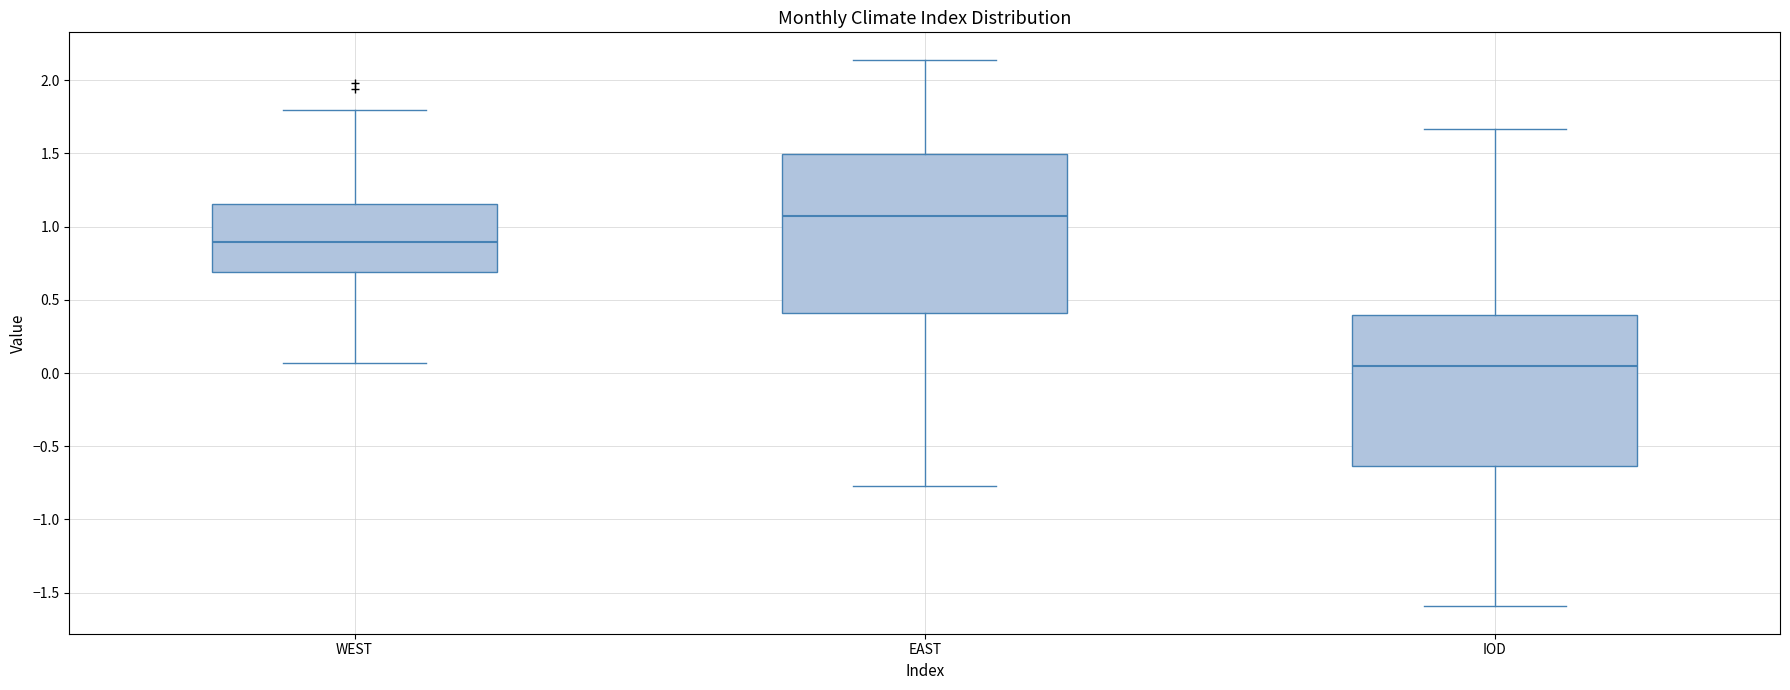

Which box's median line is the highest?

EAST